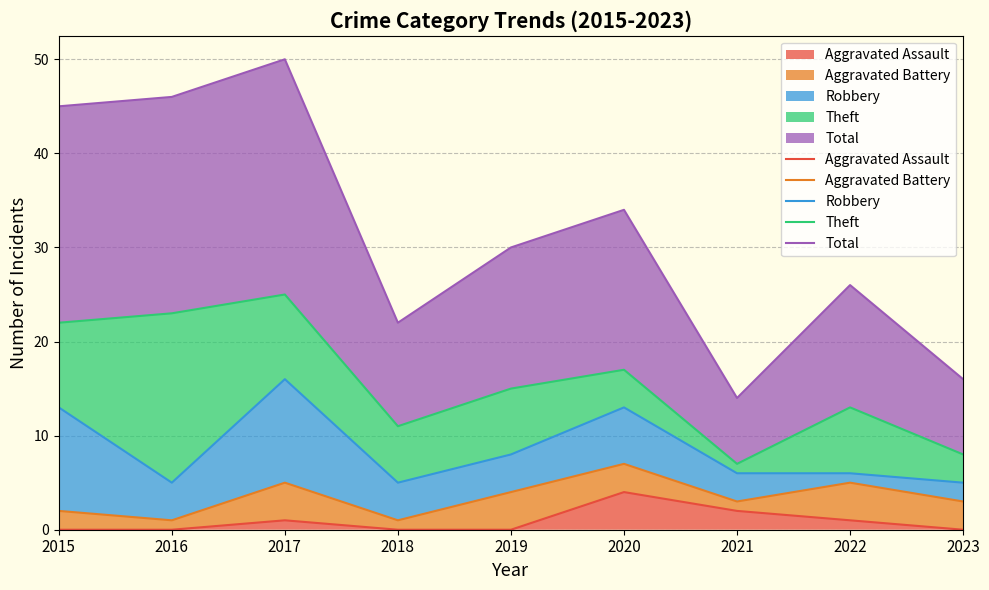

Is it true that Aggravated Assault equals 2 at 2017?

False